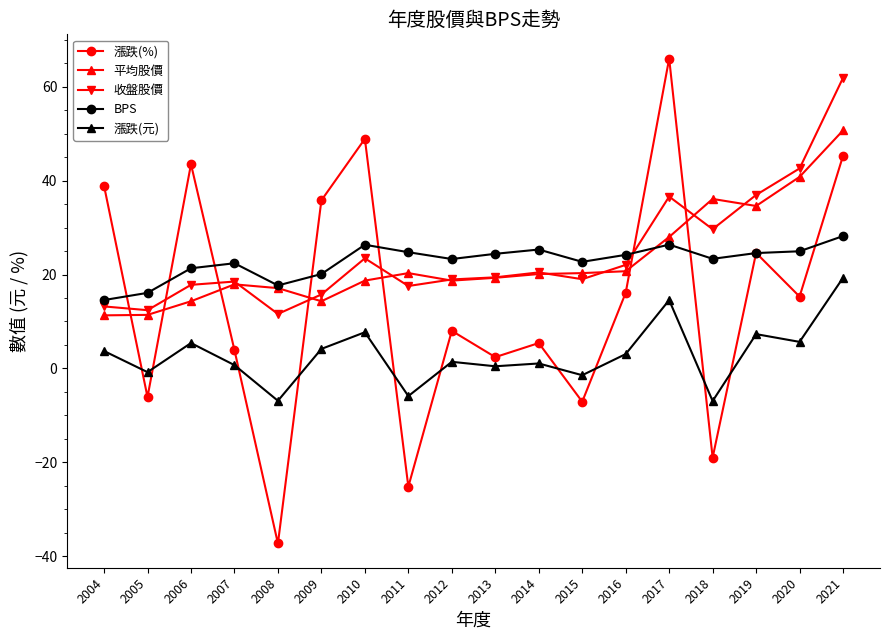

At which label does 漲跌(元) first exceed 3?

2004